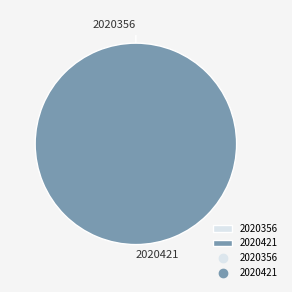

To the nearest percent, what is the difference between the largest and smallest slice percentages?

100%